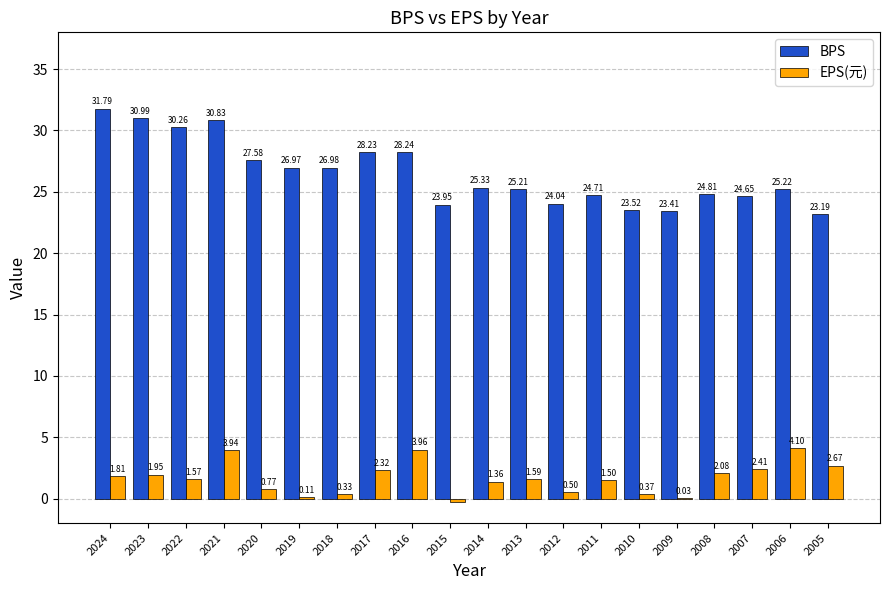

The value of BPS at 2008 is 24.8. True or false?

True